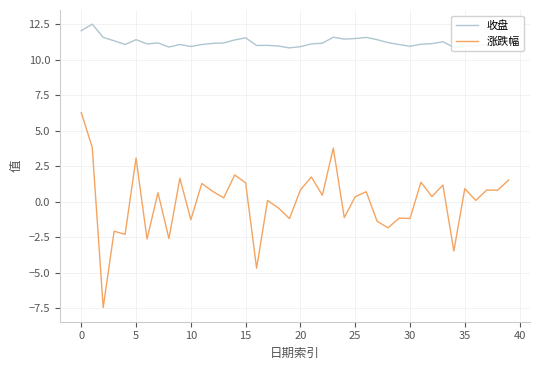

What is the average value of the 收盘 series?

11.2